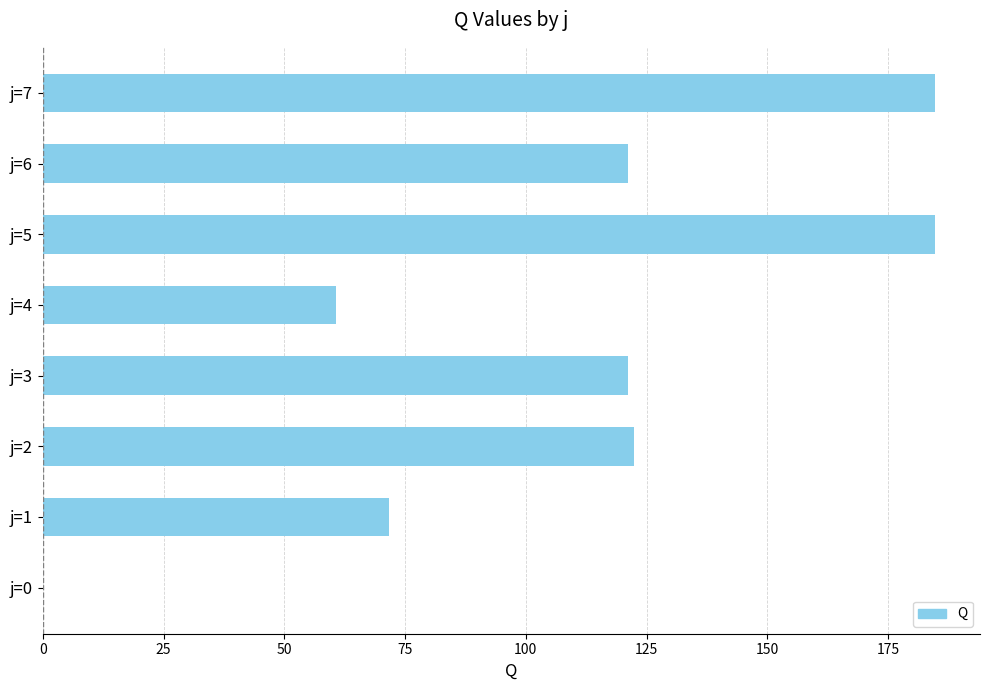

How many distinct data groups are displayed?

1